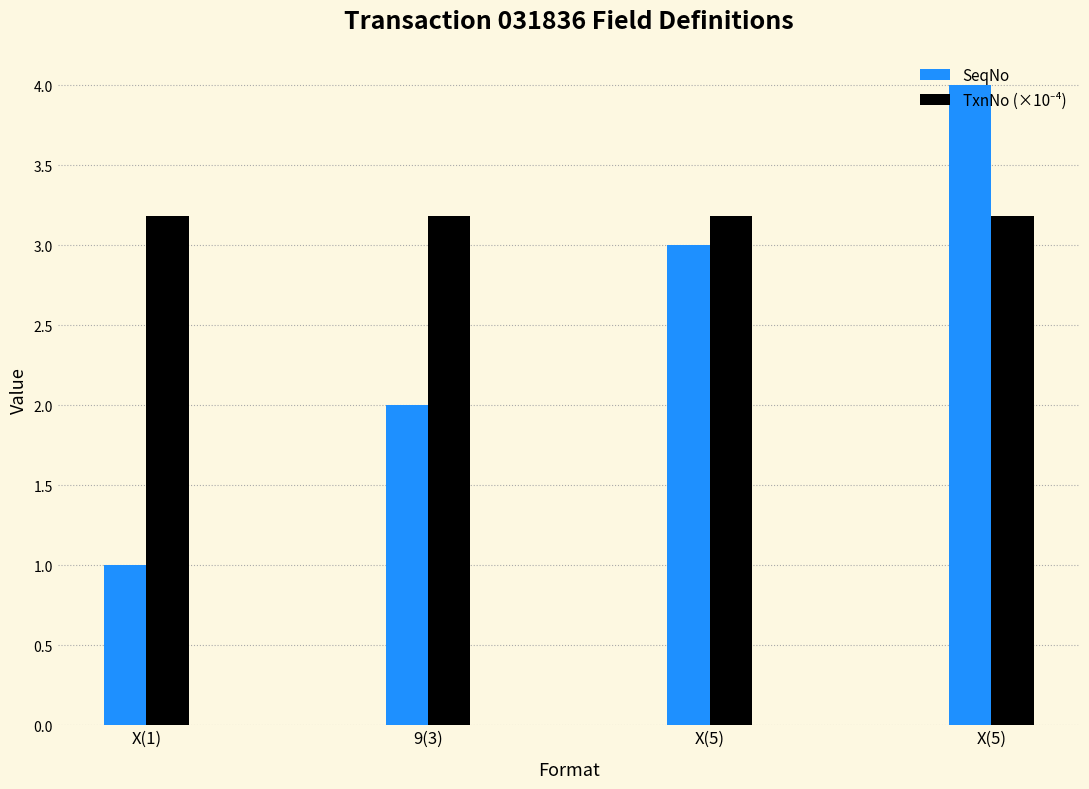

Does the chart contain any negative values?

No